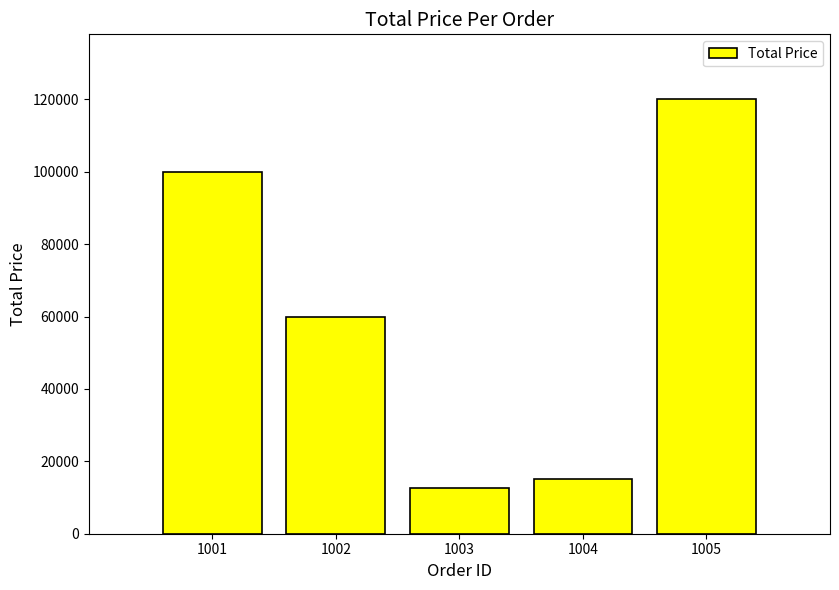

Is it true that the value at 1004 is 20379?

False